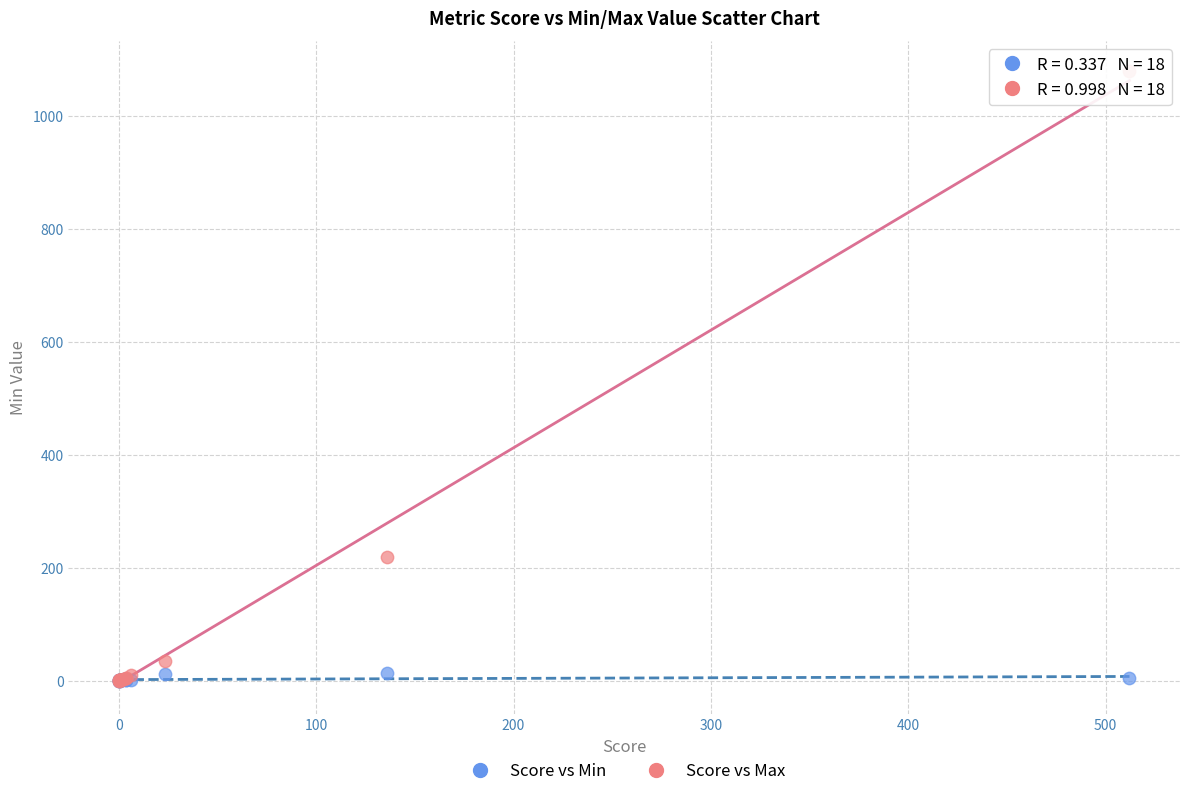

Which series has the largest Y range (max minus min)?

Score vs Max